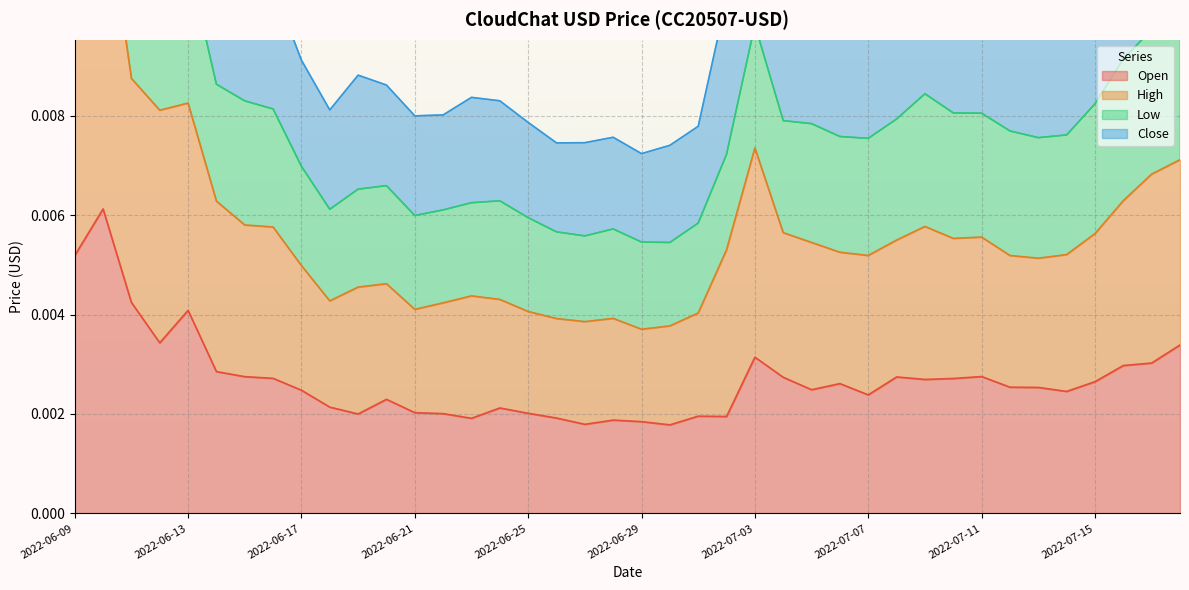

At which label is High closest to 0?

2022-06-29